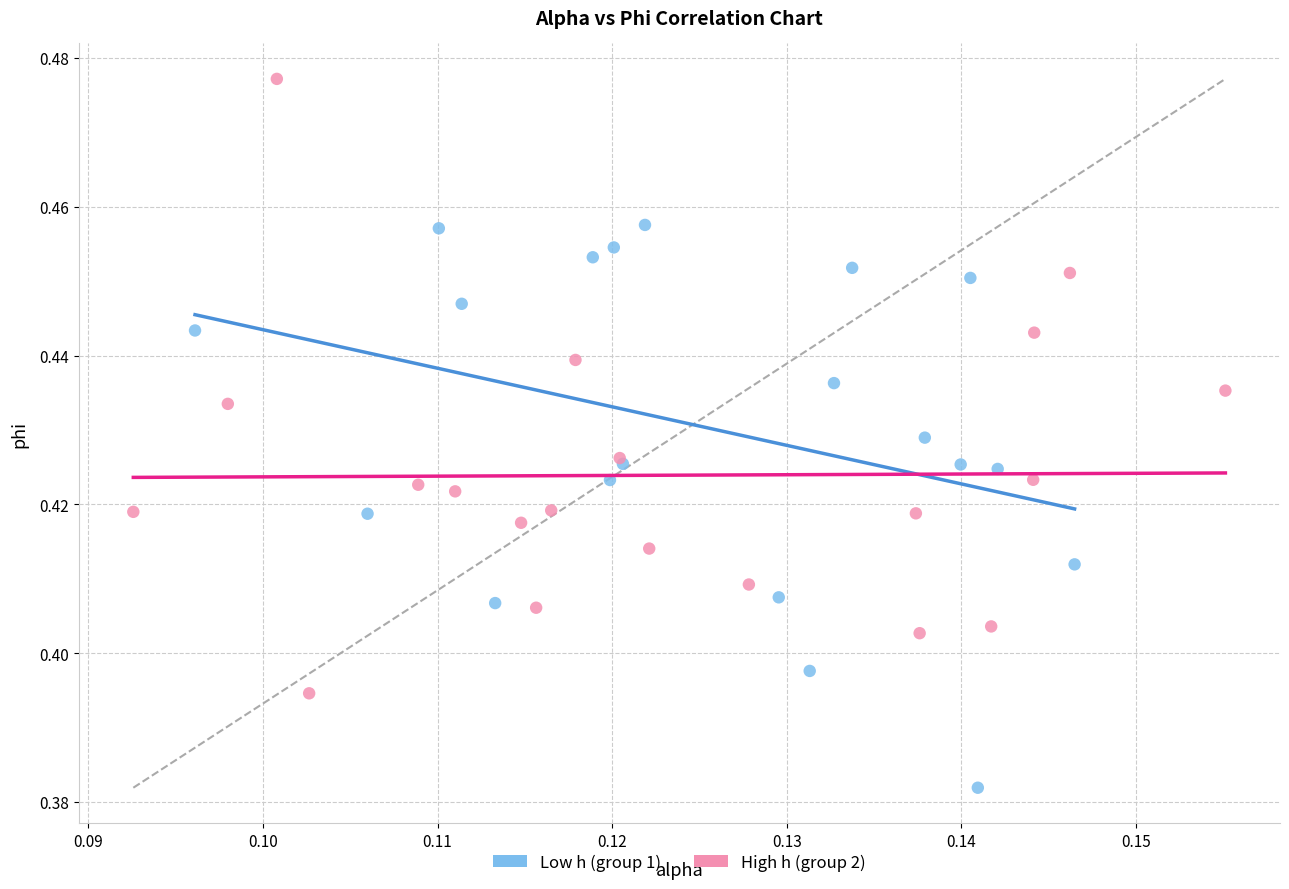

Which series reaches the minimum Y coordinate?

Low h (group 1)